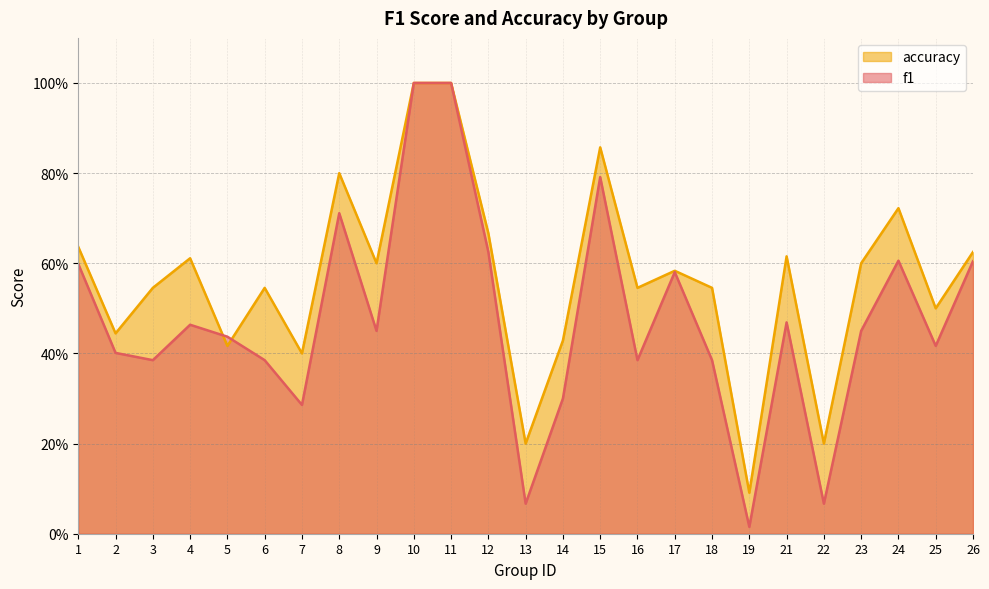

Which series has the largest total across all categories?

accuracy